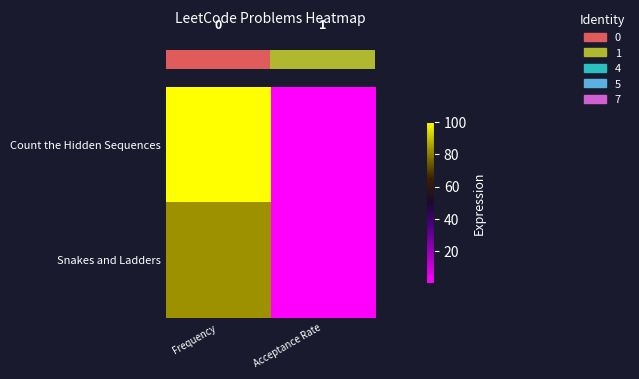

Which series has the largest total across all categories?

row_0